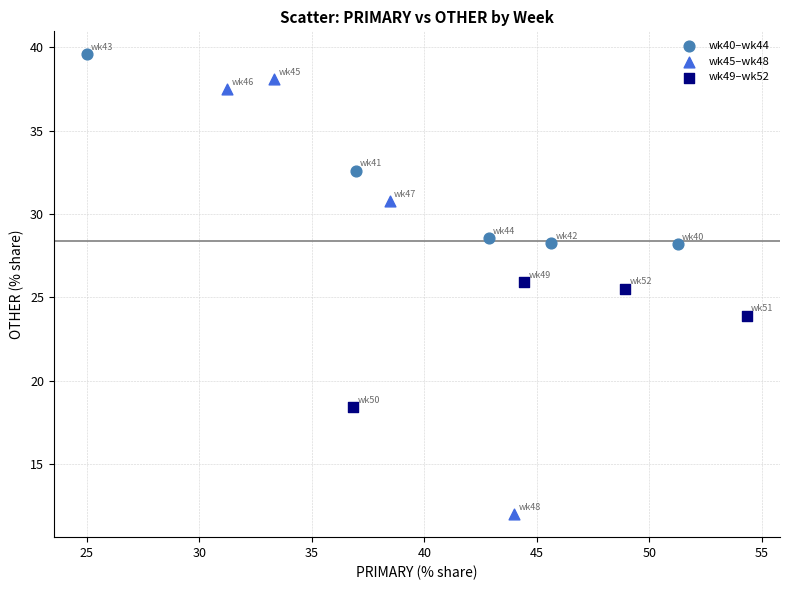

Which series reaches the maximum Y coordinate?

wk40–wk44